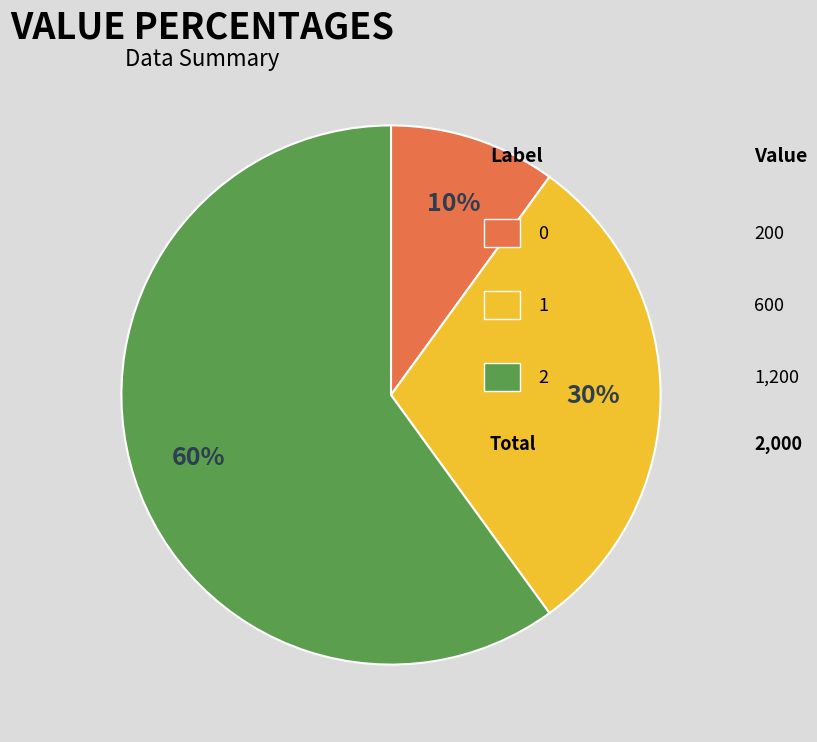

To the nearest percent, what is the average slice percentage?

33%